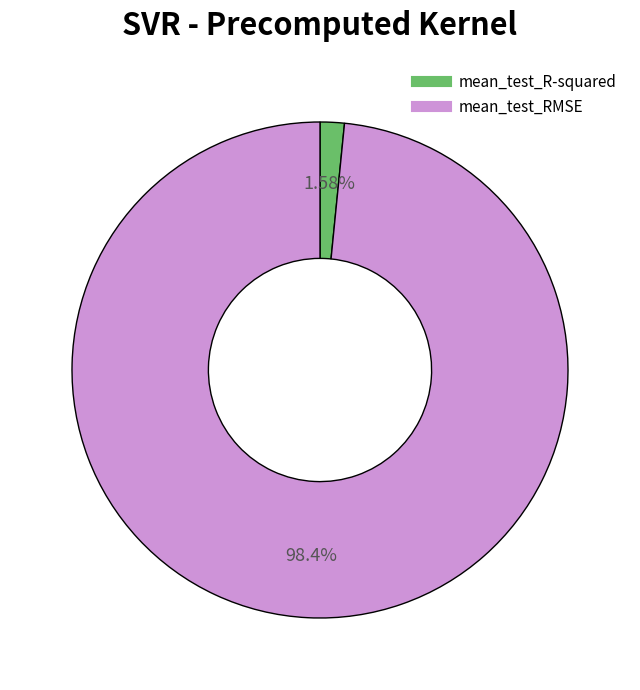

True or false: mean_test_RMSE accounts for 98% of the total.

True